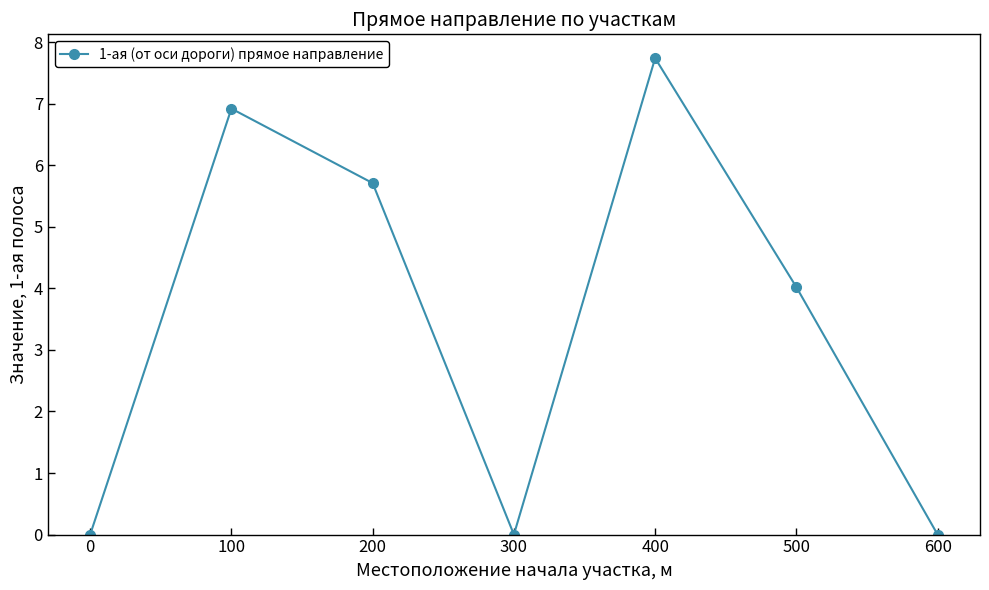

Is it true that the value at 100 is 6.9?

True